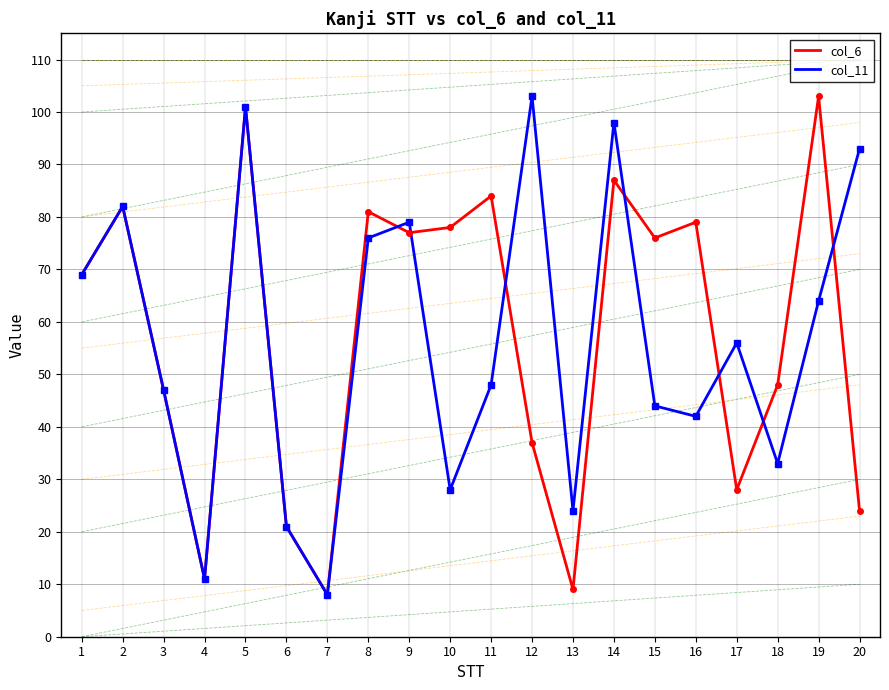

Read the col_6 value at 16.

79